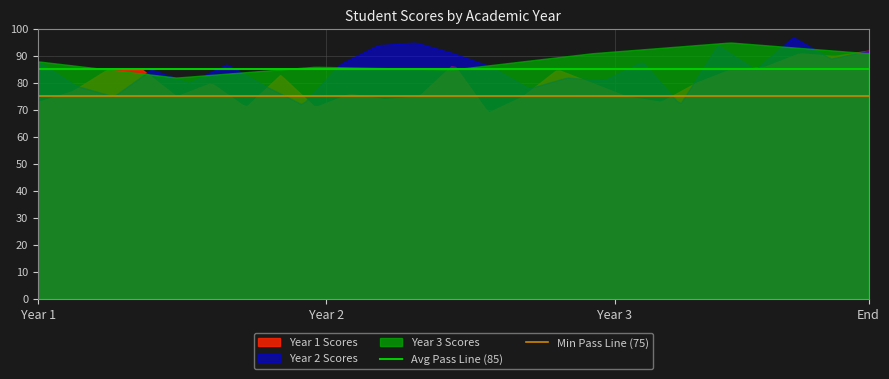

List the series in order of their overall mean, highest first.

Year 3 Scores, Year 2 Scores, Year 1 Scores